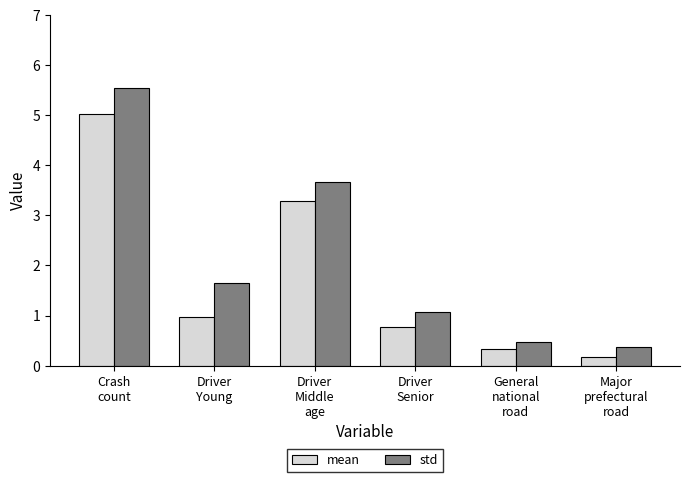

True or false: mean has a value of 0.5 at Driver
Young.

False